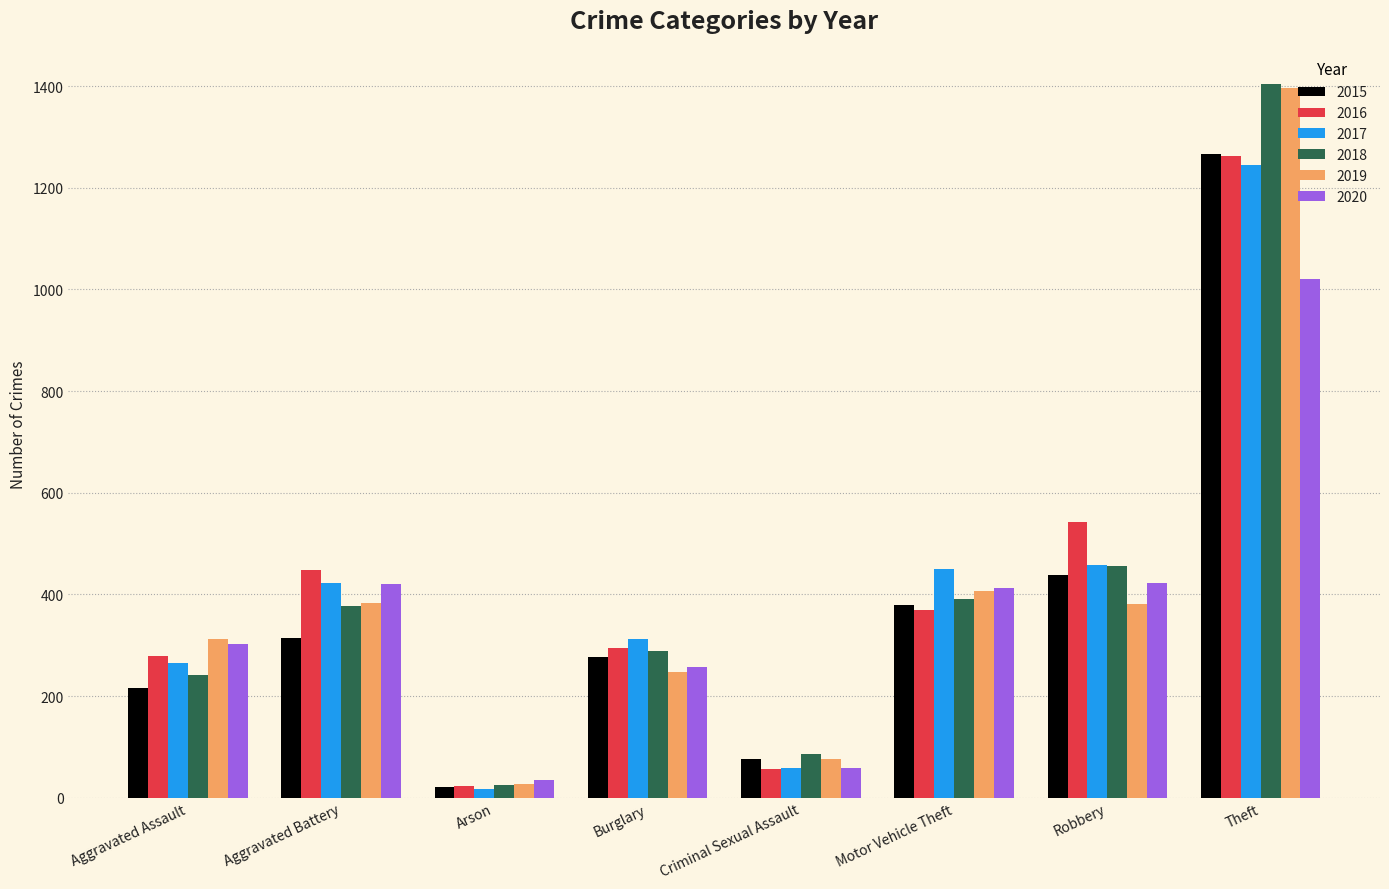

What is the minimum value shown in the chart?

17